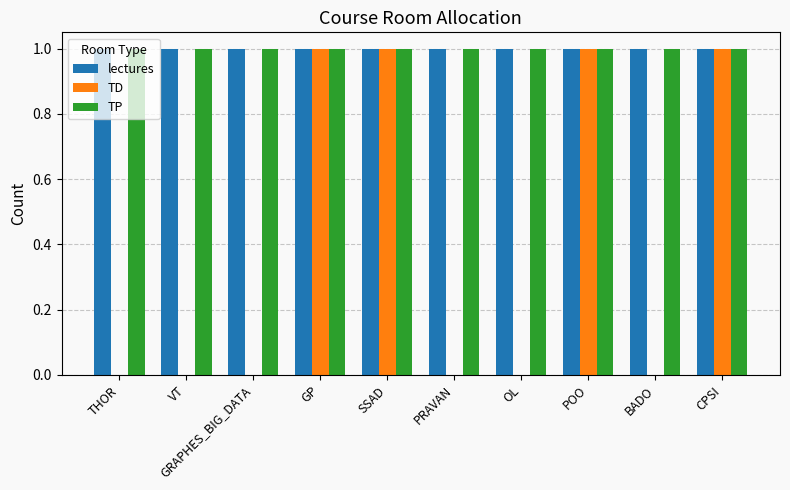

Reading right to left, extract all data points from this chart.

lectures: 1	1	1	1	1	1	1	1	1	1
TD: 1	0	1	0	0	1	1	0	0	0
TP: 1	1	1	1	1	1	1	1	1	1